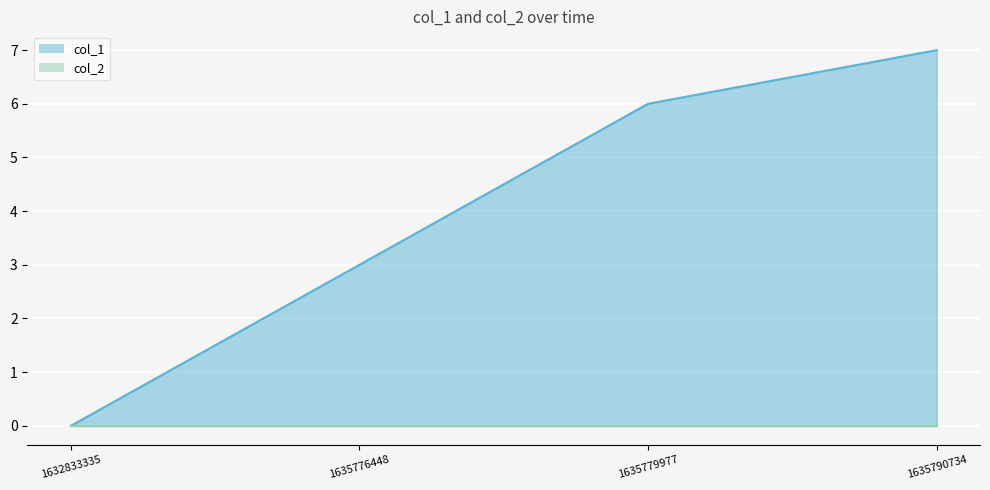

How many values are above zero?

3